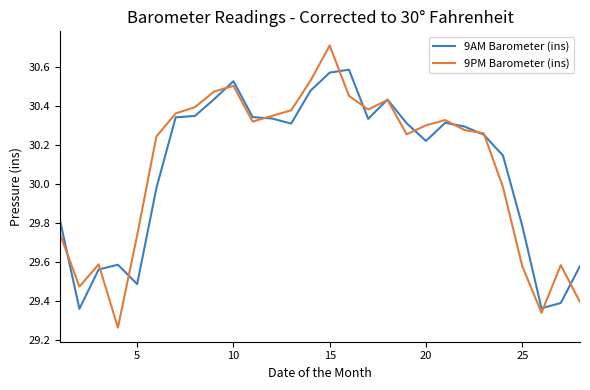

How many interior local valleys does the 9PM Barometer (ins) series have?

6